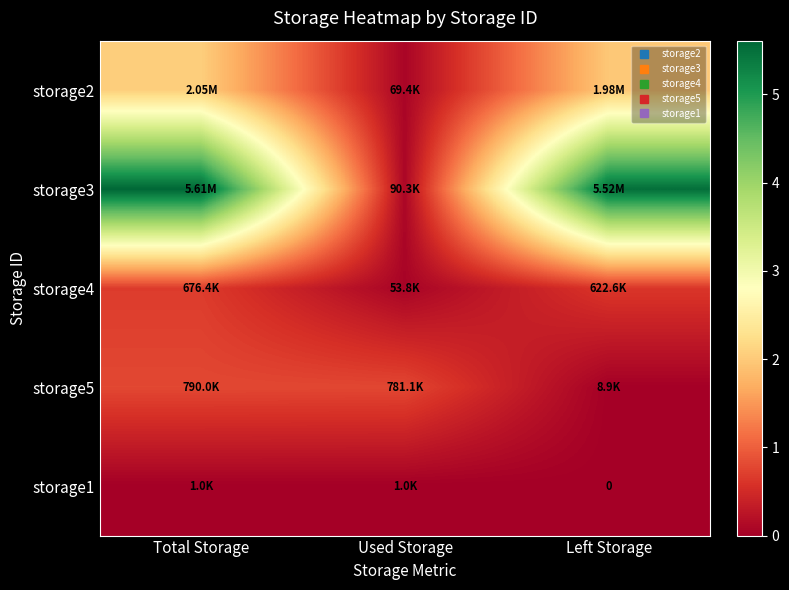

How many values in the storage2 series exceed 1978630?

1